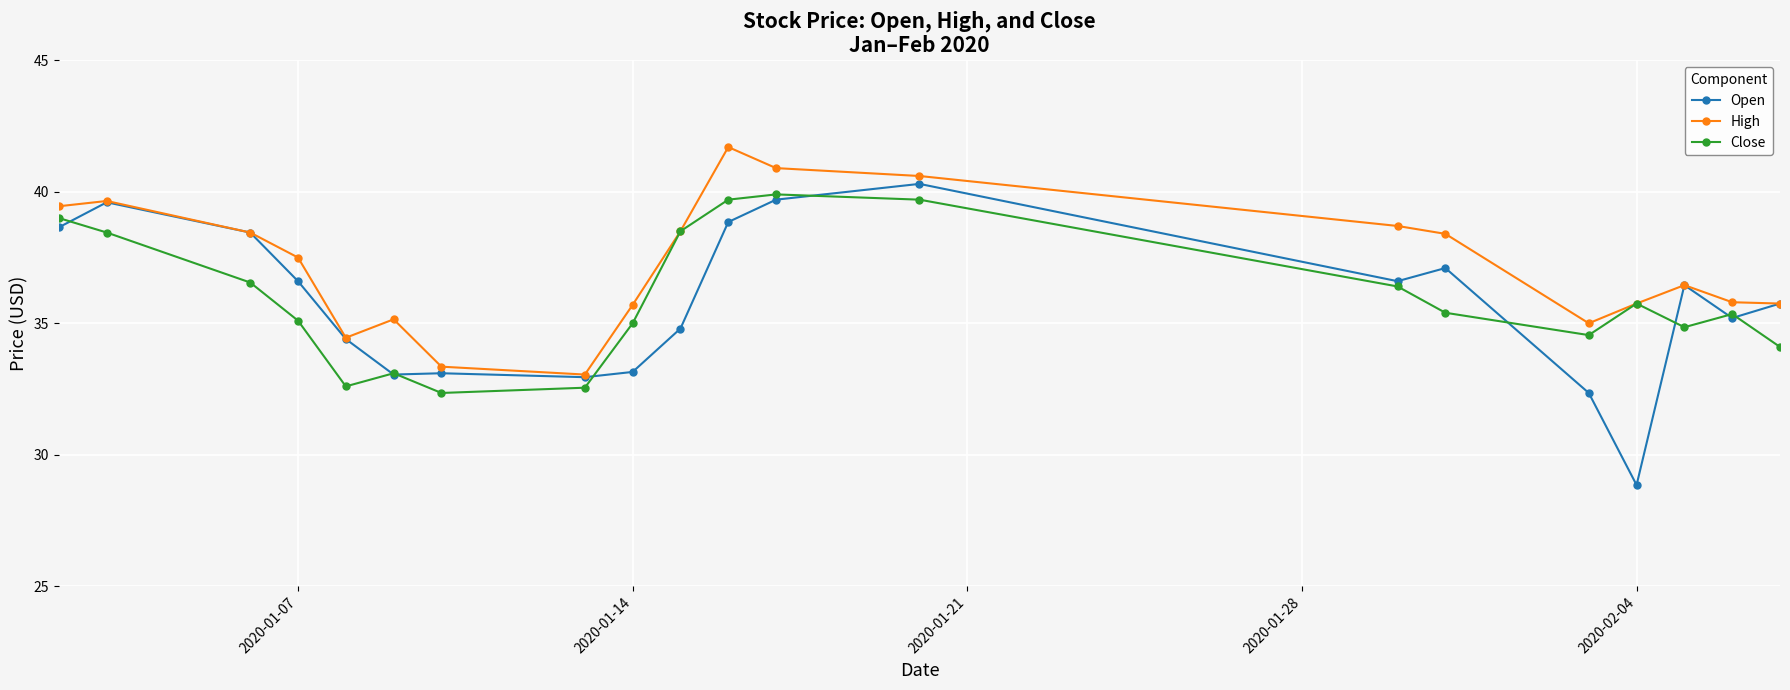

What is the difference between the maximum and minimum values in the Close series?

7.6